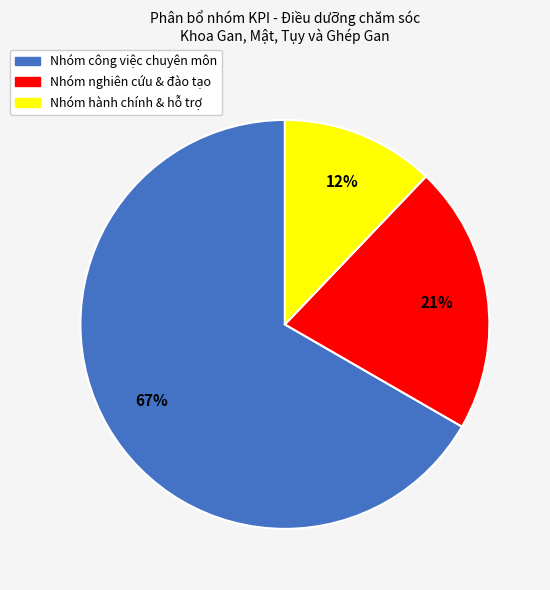

The Nhóm hành chính & hỗ trợ slice represents 2% of the pie. True or false?

False